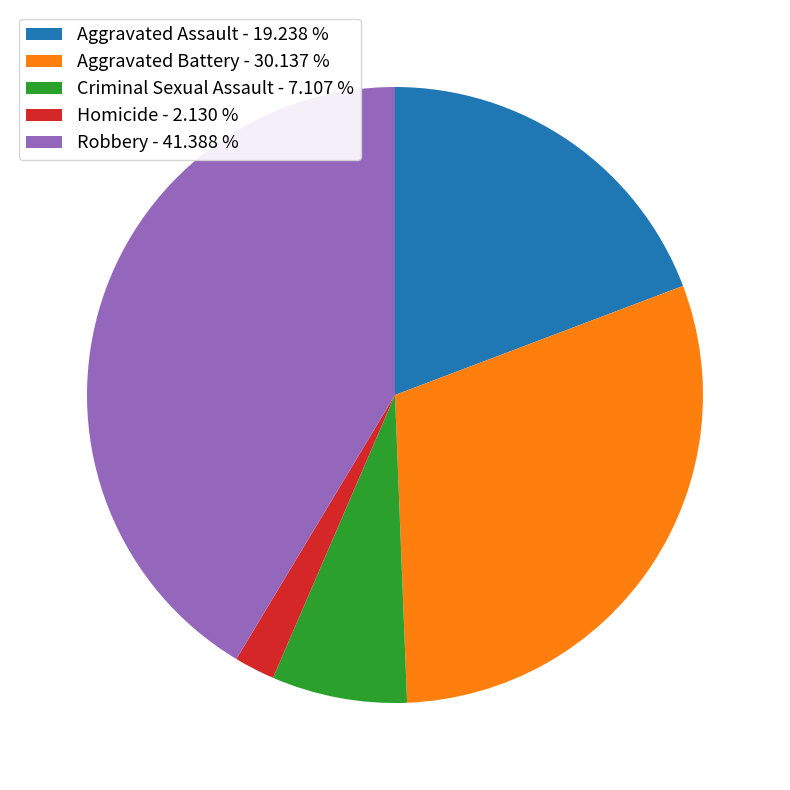

Is the sum of Robbery - 41.388 % and Aggravated Assault - 19.238 % greater than half?

Yes